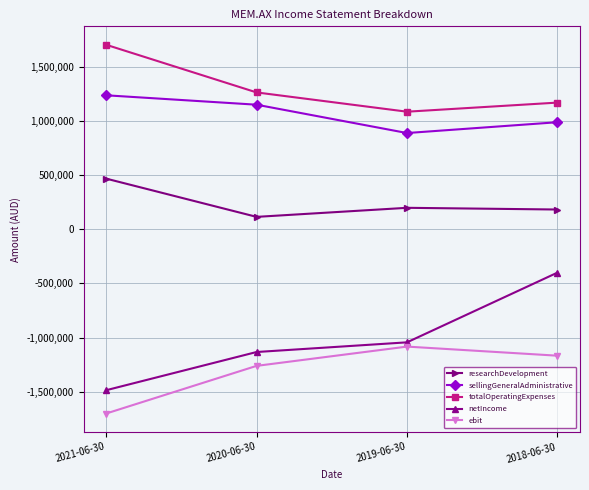

Does the chart display data point markers on the line(s)?

Yes